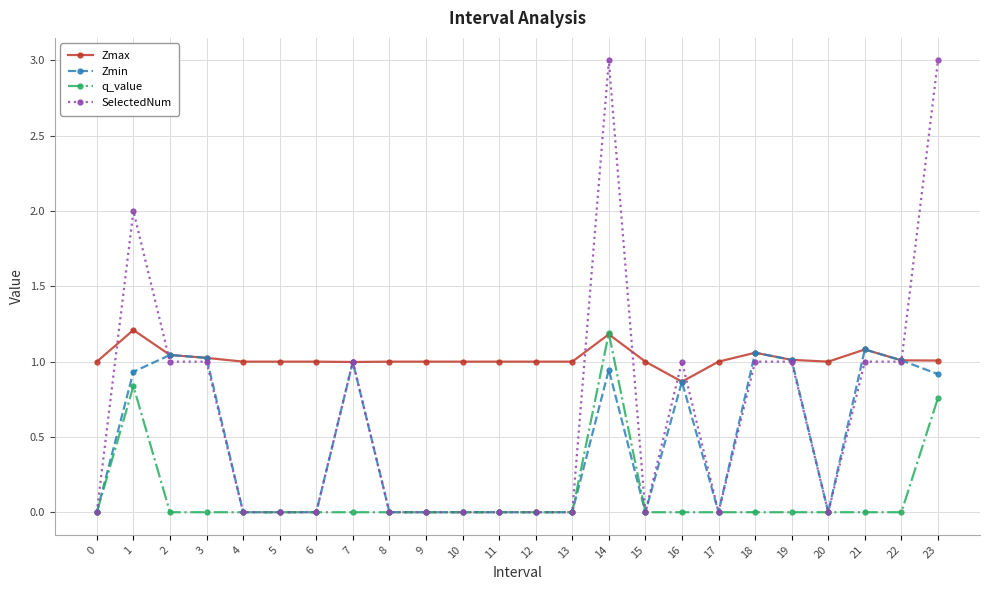

At which category is the sum across all series the highest?

14